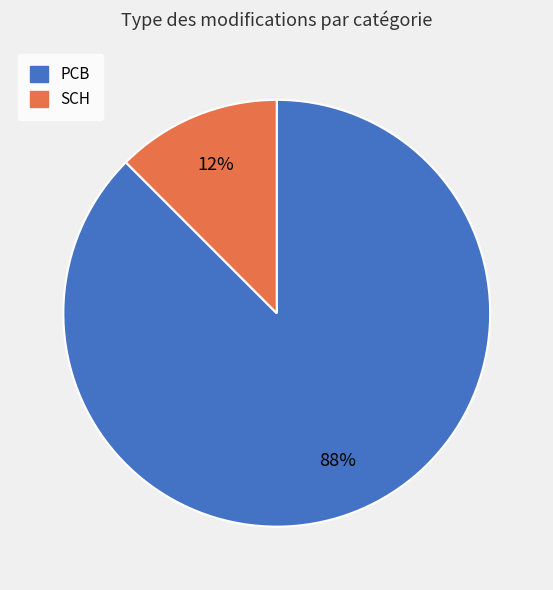

To the nearest percent, what is the combined percentage of SCH and PCB?

100%